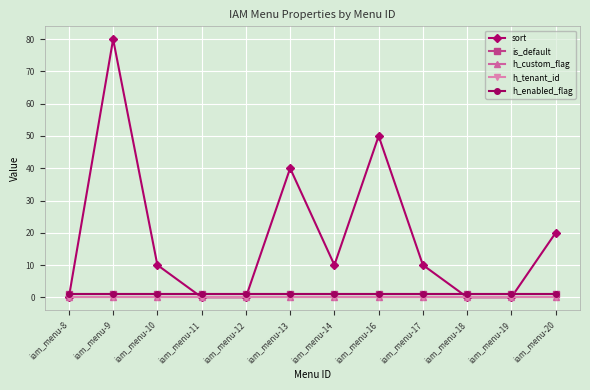

What is the difference between the maximum and second lowest values in the sort series?

80